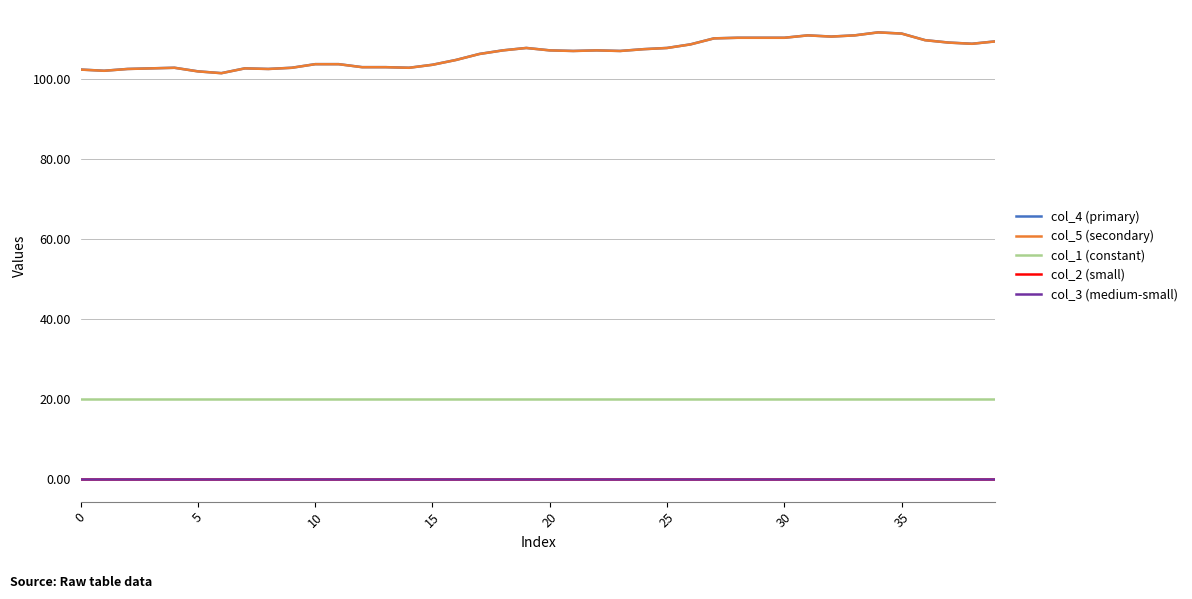

Which series has the largest range (max minus min)?

col_4 (primary)